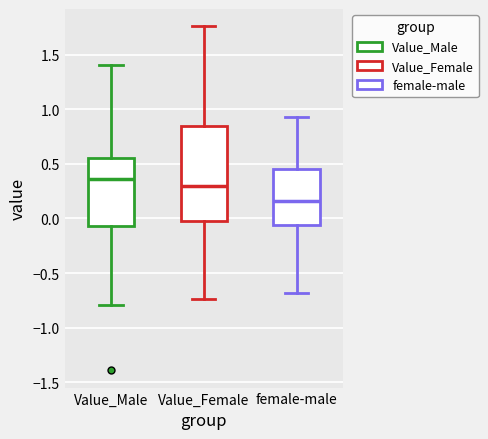

Reading left to right, read every box against the y-axis: the position of its median line, the range the box covers, and the ends of its whiskers. The values are not printed on the chart, so give them approximately, as read against the axis.

Value_Male: median 0.35, box -0.05 to 0.55, whiskers -0.80 to 1.40
Value_Female: median 0.30, box 0.00 to 0.85, whiskers -0.75 to 1.75
female-male: median 0.15, box -0.05 to 0.45, whiskers -0.70 to 0.95